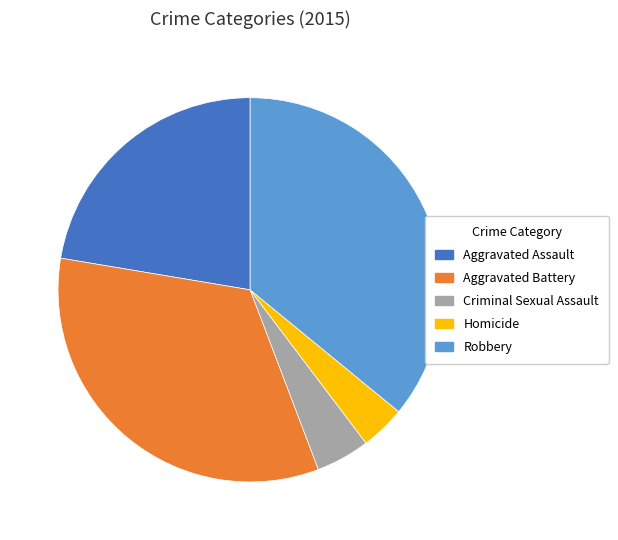

Does any single category account for the majority?

No